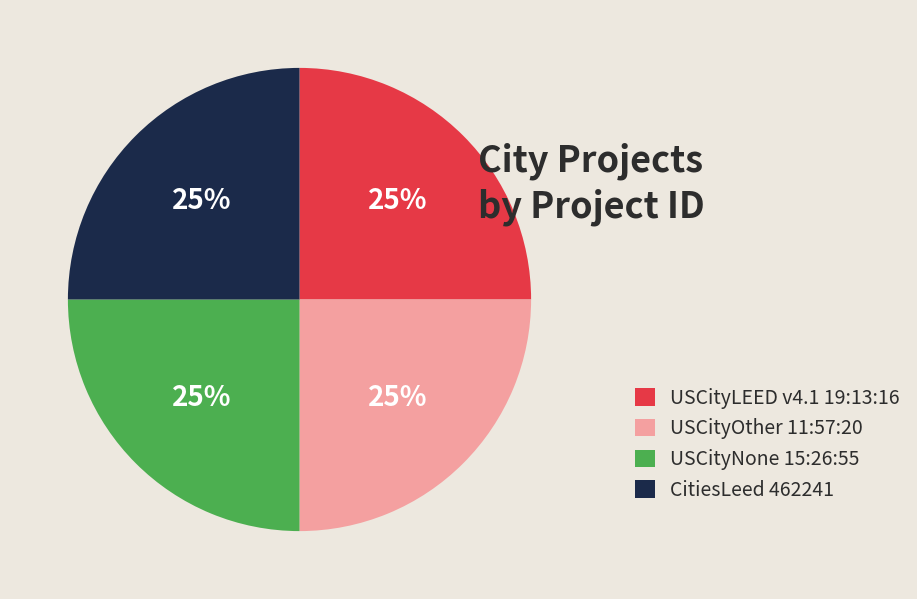

To the nearest percent, what is the average slice percentage?

25%